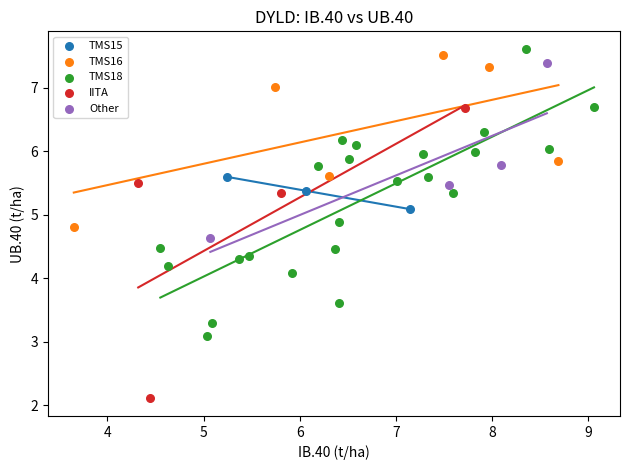

Which series contains the lowest Y value?

IITA